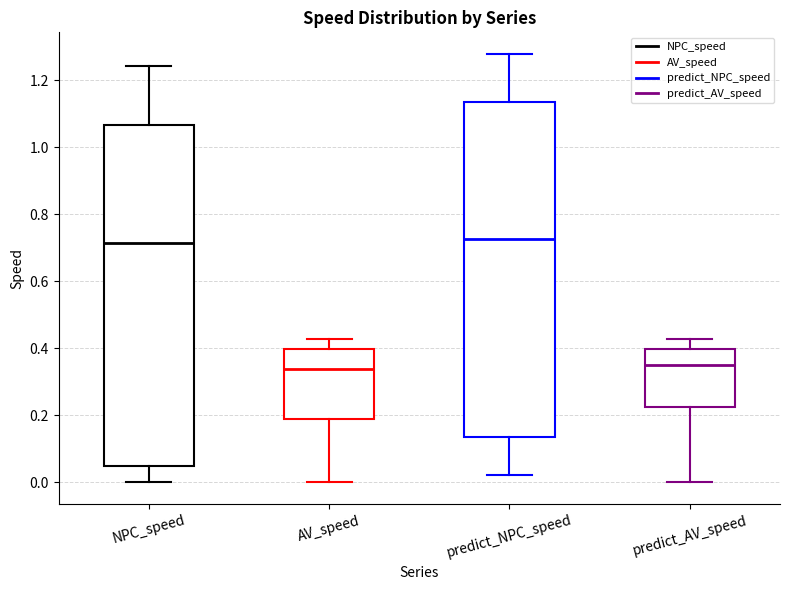

Where does the median line of the box for AV_speed sit on the y-axis? The values are not printed on the chart, so give them approximately, as read against the axis.

0.34